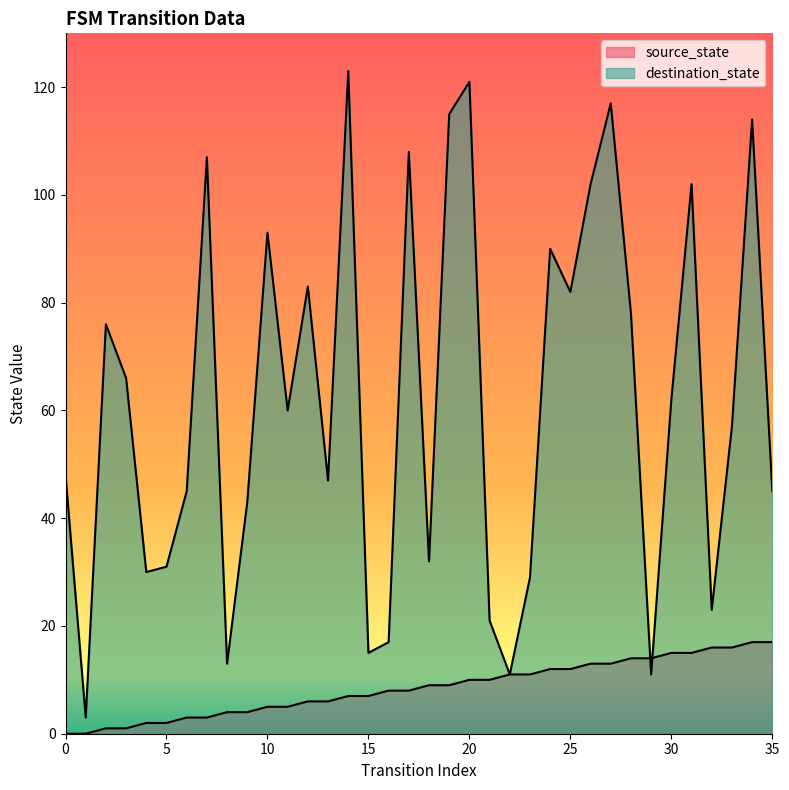

How many lines are shown in the chart?

2